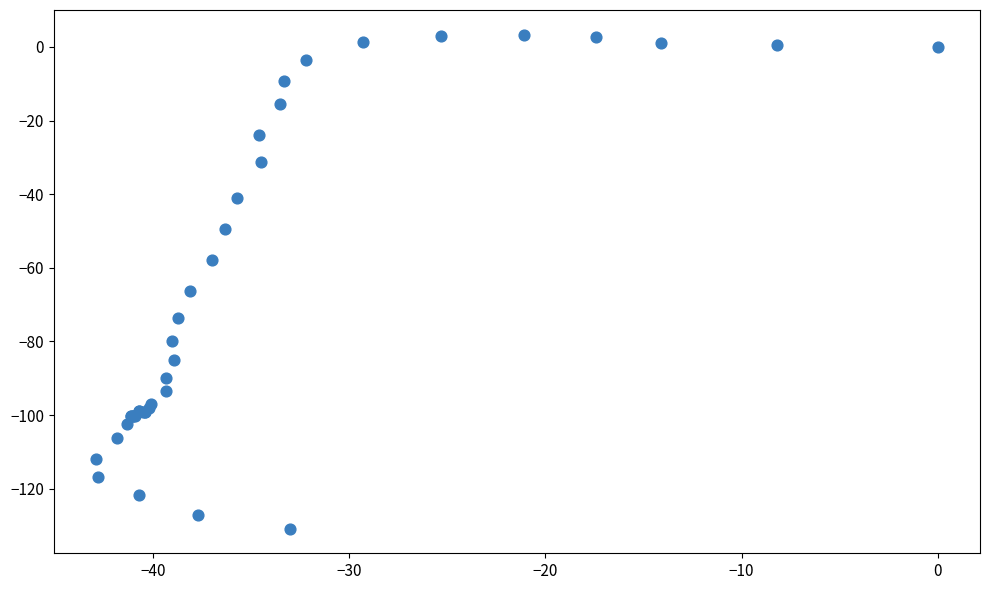

What Y value in the scatter plot is closest to -63?

-66.3